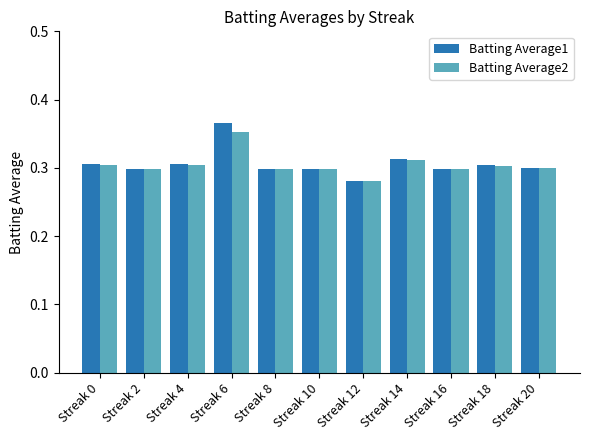

At which category is the sum across all series the highest?

Streak 6